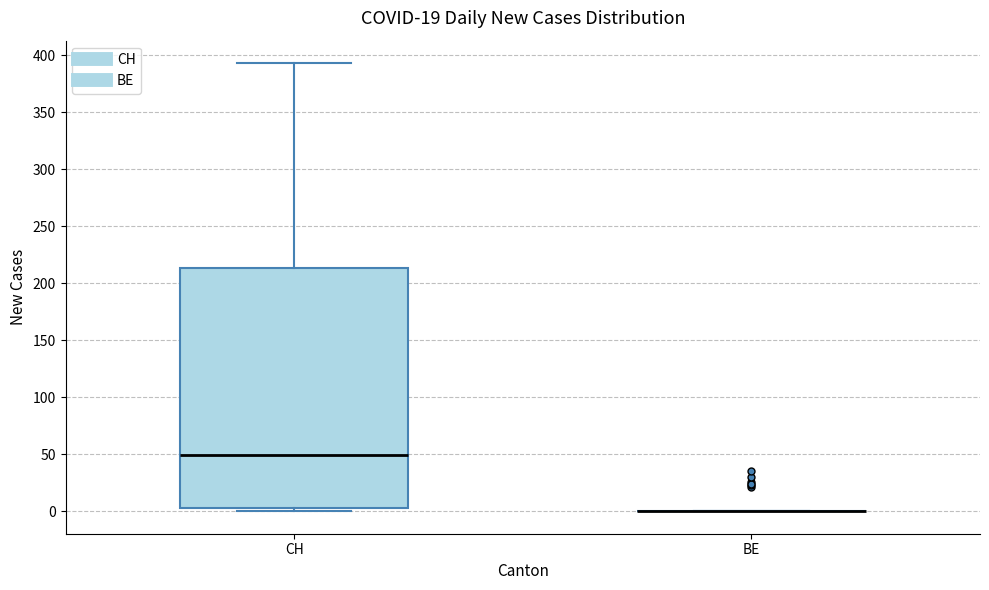

Comparing the boxes themselves (not the whiskers), which one is the tallest?

CH